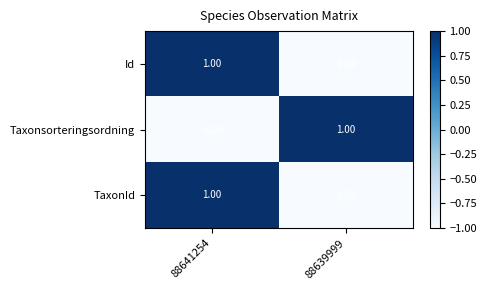

How many data points in Taxonsorteringsordning are less than 1?

1